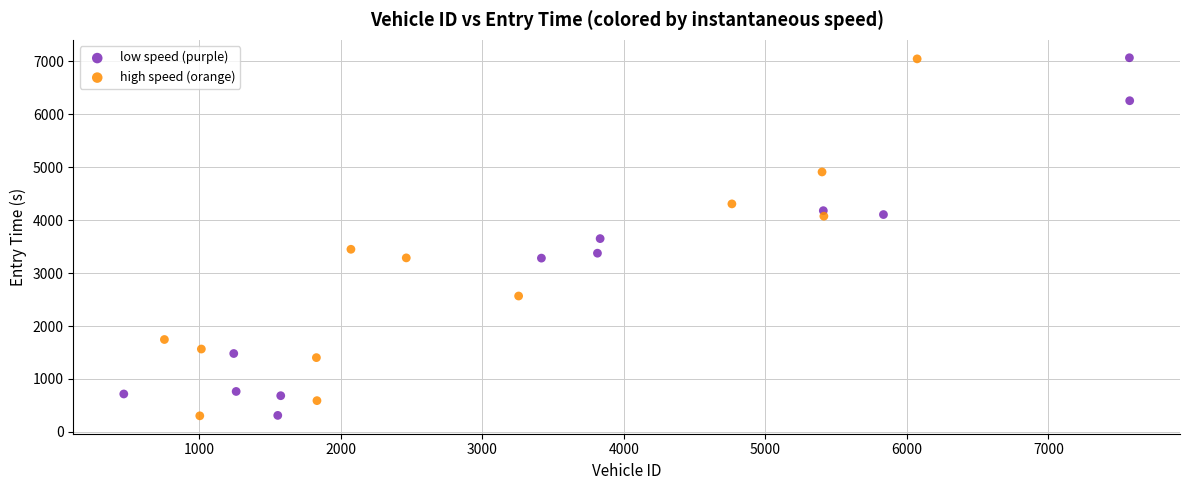

What are all the series names shown in the legend?

low speed (purple), high speed (orange)